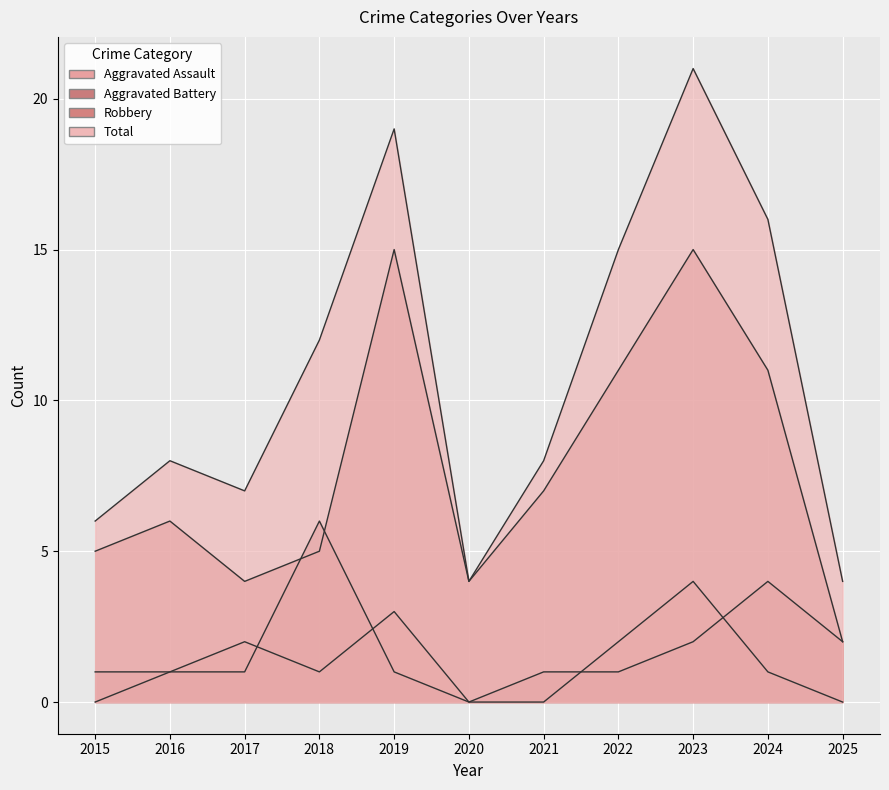

The value of Aggravated Battery at 2018 is 6. True or false?

True